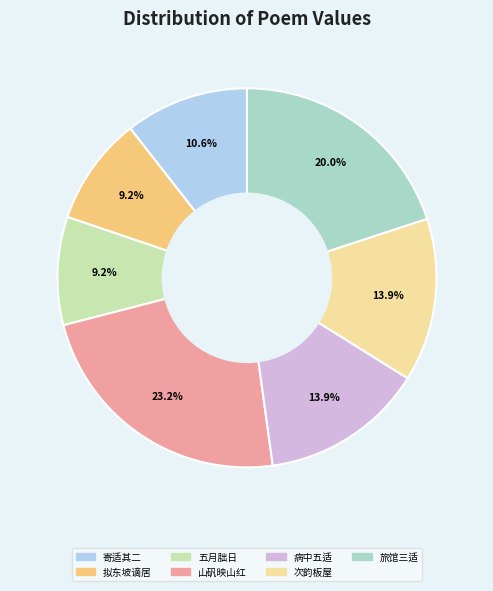

Is there a majority slice in this chart?

No